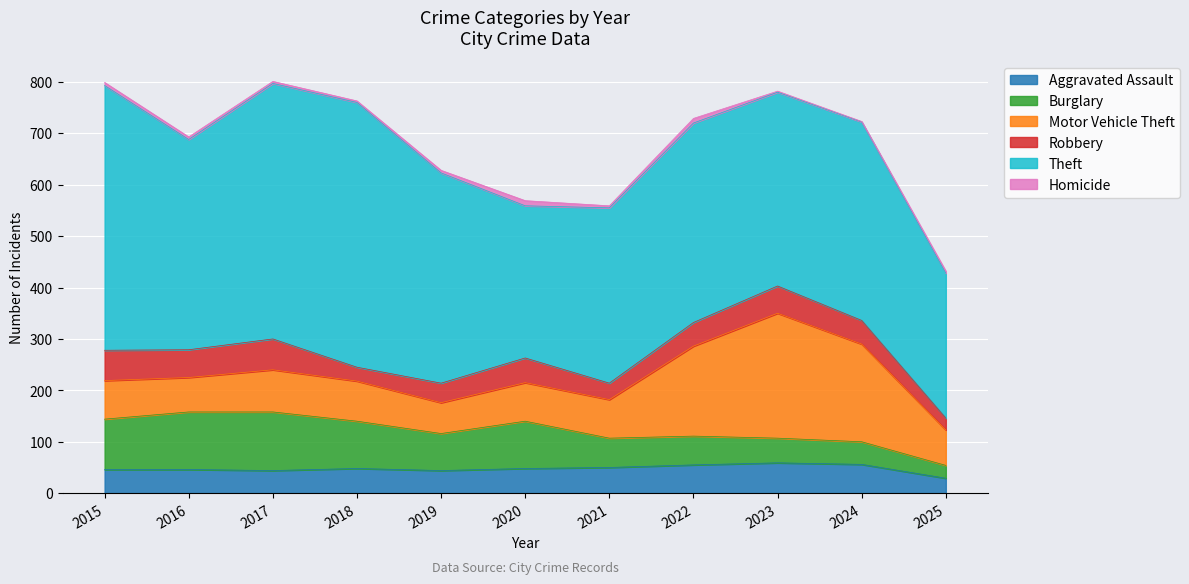

Where is the first local minimum for Motor Vehicle Theft?

2016